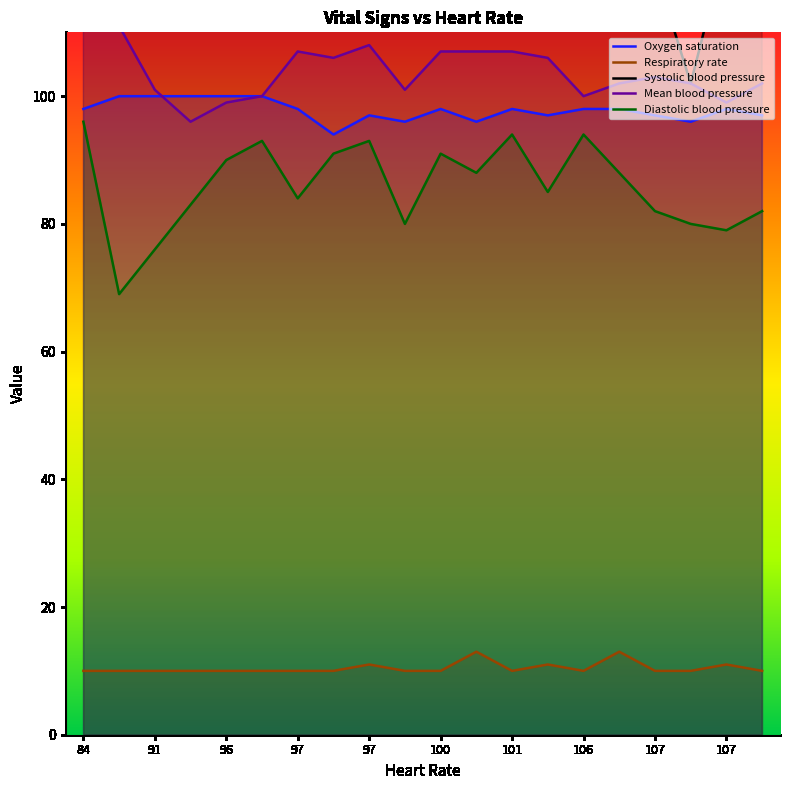

Rank the categories by Diastolic blood pressure value from lowest to highest.

86.0, 91.0, 107.0, 100.0, 107.0, 107.0, 107.0, 93.0, 97.0, 103.0, 101.0, 106.0, 96.0, 97.0, 100.0, 96.0, 97.0, 101.0, 106.0, 84.0